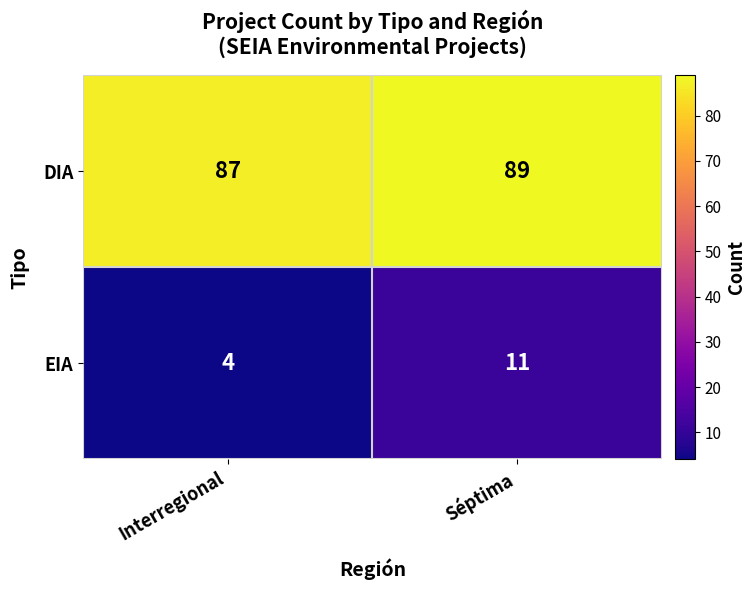

Which series has the largest range (max minus min)?

EIA